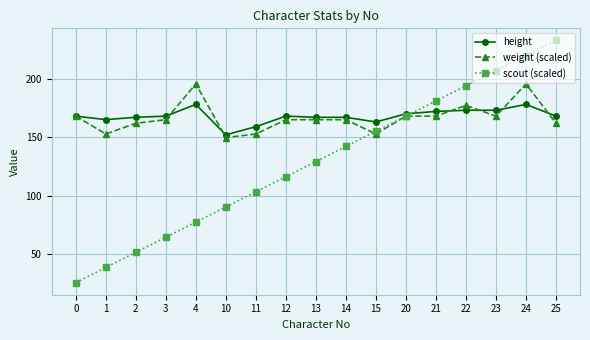

At which category does weight (scaled) reach its first local valley?

1